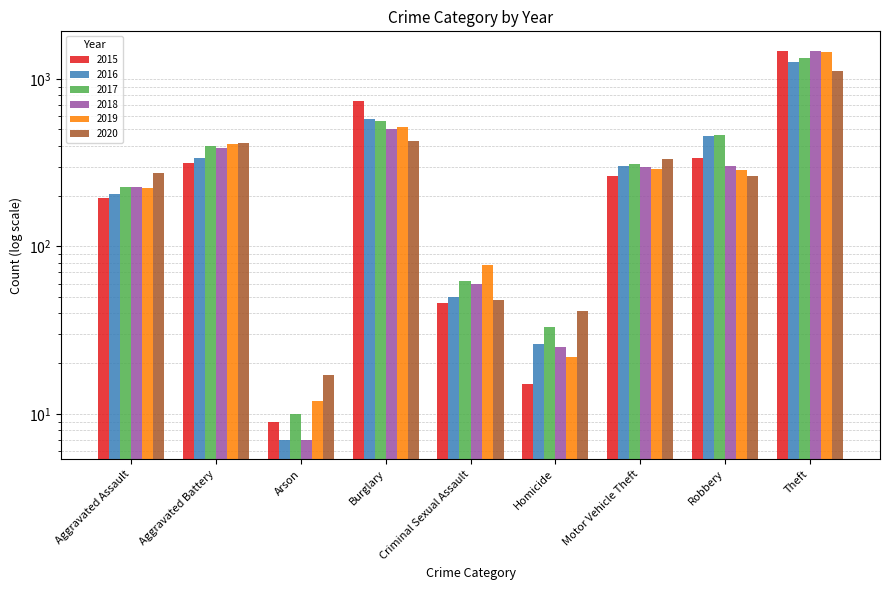

Are the bars grouped side by side (vs. stacked)?

Yes